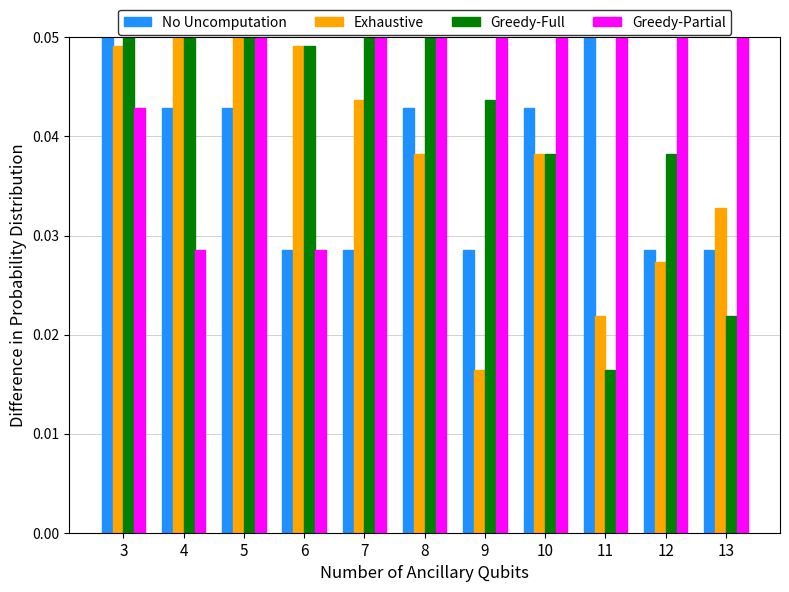

Reading right to left, extract all data points from this chart.

No Uncomputation: 0.0	0.0	0.1	0.0	0.0	0.0	0.0	0.0	0.0	0.0	0.1
Exhaustive: 0.0	0.0	0.0	0.0	0.0	0.0	0.0	0.0	0.1	0.1	0.0
Greedy-Full: 0.0	0.0	0.0	0.0	0.0	0.1	0.1	0.0	0.1	0.1	0.1
Greedy-Partial: 0.1	0.1	0.1	0.1	0.1	0.1	0.1	0.0	0.1	0.0	0.0